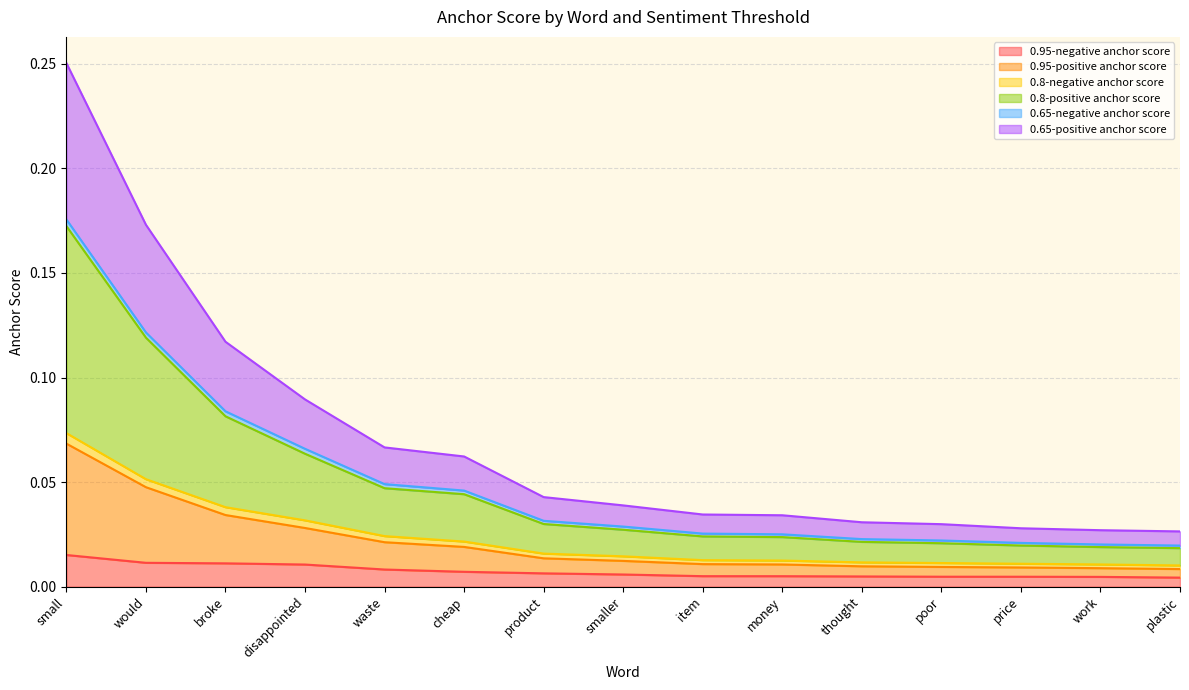

At which category is the sum across all series the highest?

small